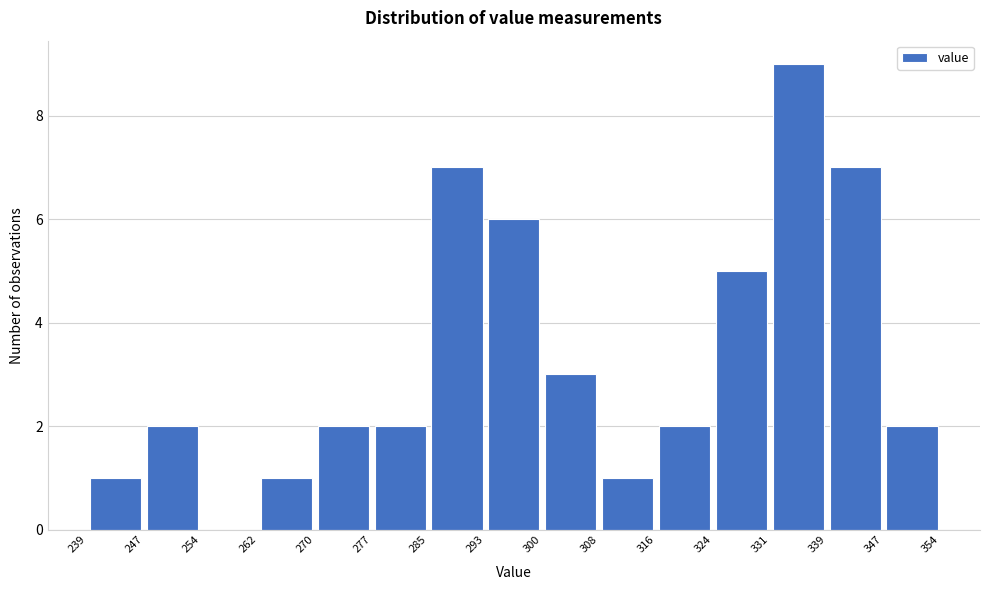

Reading left to right, transcribe this chart: for each bar, give the range it covers on the x-axis and its height. The values are not printed on the chart, so give them approximately, as read against the axis.

239 to 247: 1
247 to 254: 2
254 to 262: 0
262 to 270: 1
270 to 277: 2
277 to 285: 2
285 to 293: 7
293 to 300: 6
300 to 308: 3
308 to 316: 1
316 to 324: 2
324 to 331: 5
331 to 339: 9
339 to 347: 7
347 to 354: 2